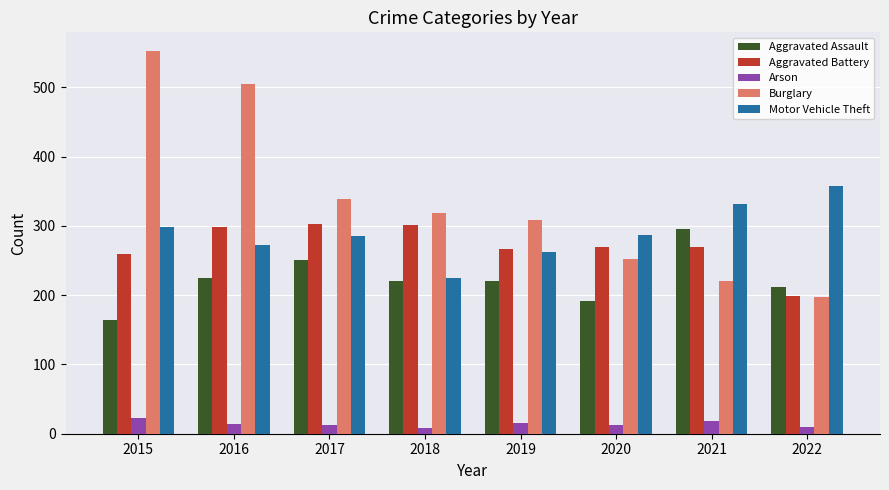

How many categories are shown in the chart?

8